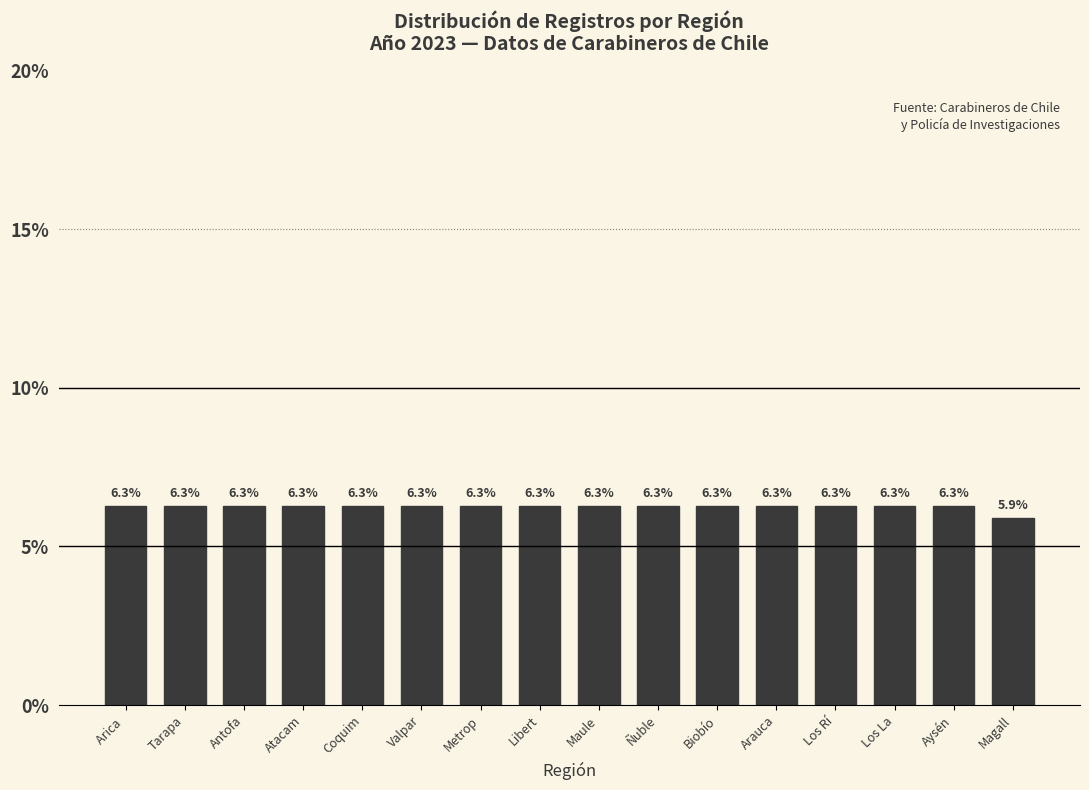

Reading right to left, extract all data points from this chart.

5.9	6.3	6.3	6.3	6.3	6.3	6.3	6.3	6.3	6.3	6.3	6.3	6.3	6.3	6.3	6.3